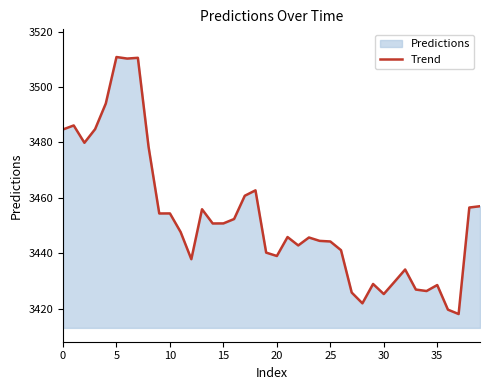

At which label is the value closest to 3464?

18